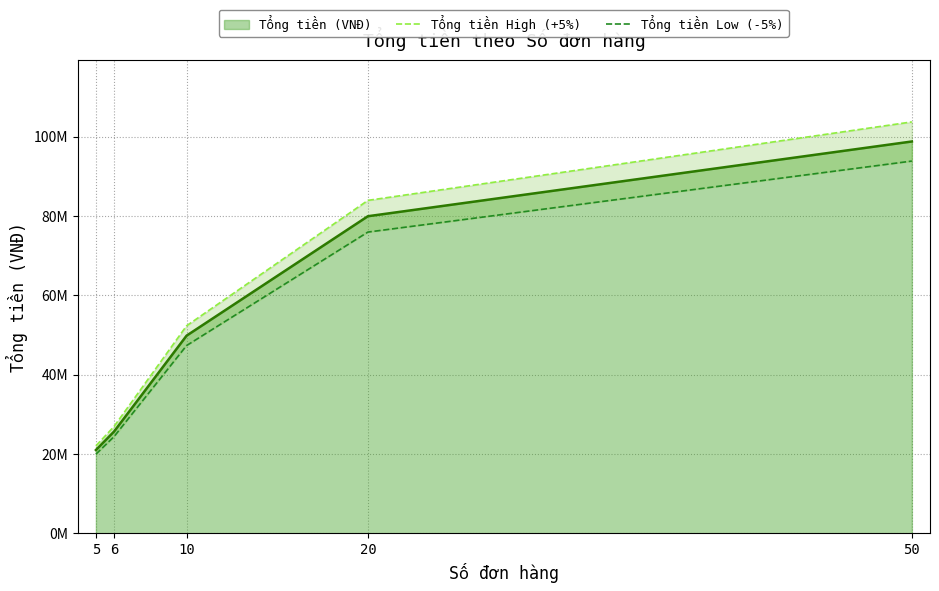

What is the sum of all Tổng tiền High (+5%) values?

288895838.7